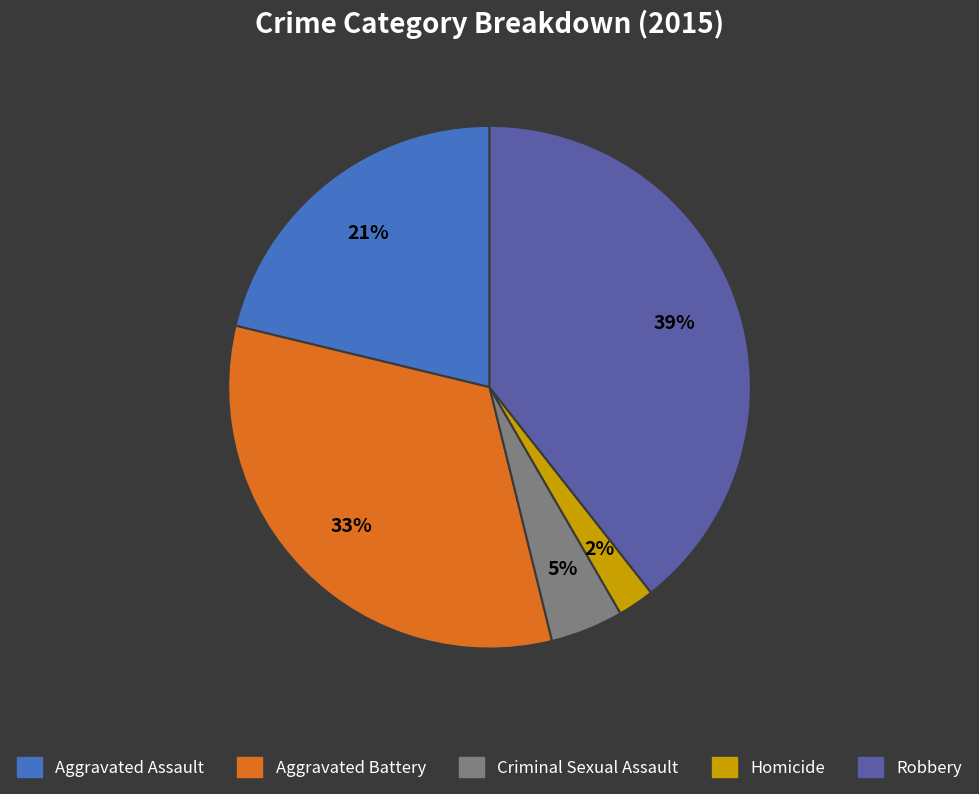

Rank the categories by value from highest to lowest.

Robbery, Aggravated Battery, Aggravated Assault, Criminal Sexual Assault, Homicide